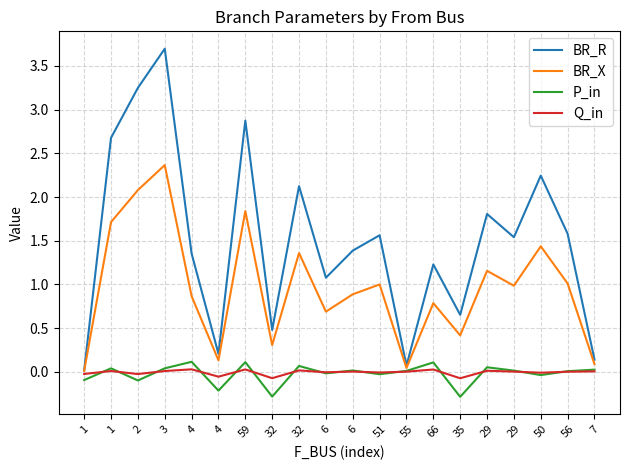

What are all the series names shown in the legend?

BR_R, BR_X, P_in, Q_in